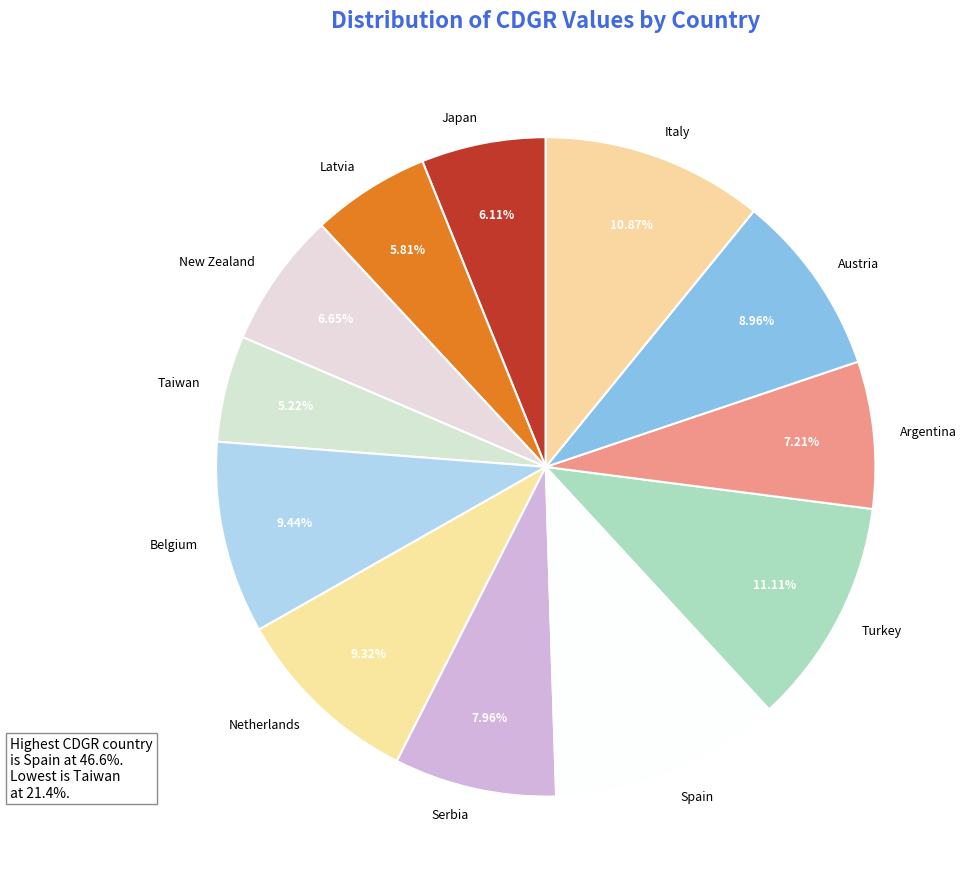

To the nearest percent, what percentage of the pie is Turkey?

11%